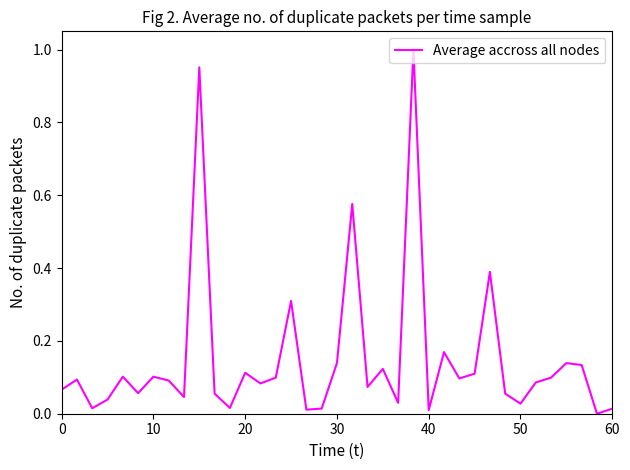

What is the maximum value shown in the chart?

1.0